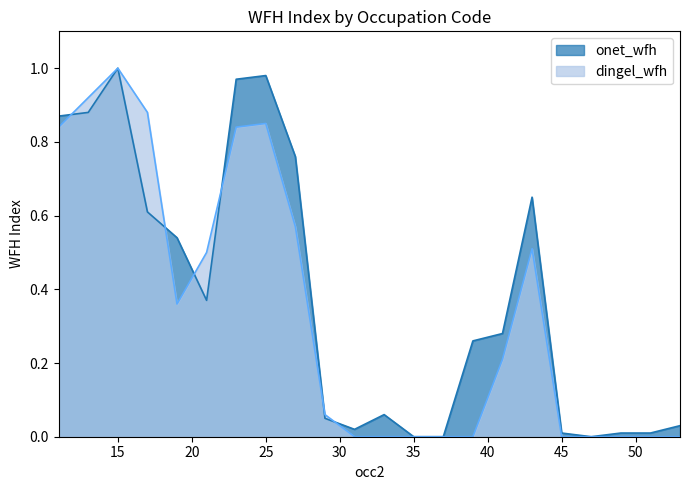

What are all the series names shown in the legend?

onet_wfh, dingel_wfh